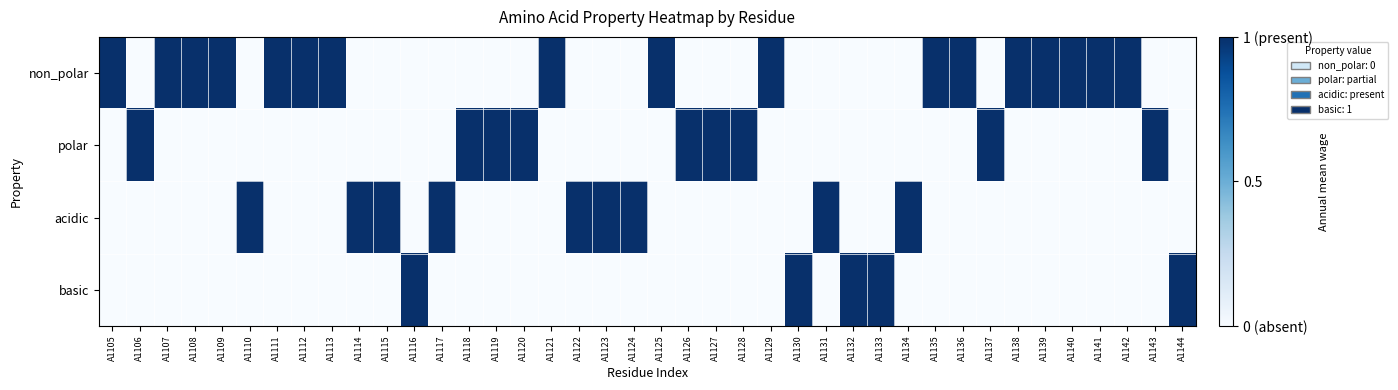

Reading left to right, list all the values displayed in this chart.

non_polar: A1105=1	A1106=0	A1107=1	A1108=1	A1109=1	A1110=0	A1111=1	A1112=1	A1113=1	A1114=0	A1115=0	A1116=0	A1117=0	A1118=0	A1119=0	A1120=0	A1121=1	A1122=0	A1123=0	A1124=0	A1125=1	A1126=0	A1127=0	A1128=0	A1129=1	A1130=0	A1131=0	A1132=0	A1133=0	A1134=0	A1135=1	A1136=1	A1137=0	A1138=1	A1139=1	A1140=1	A1141=1	A1142=1	A1143=0	A1144=0
polar: A1105=0	A1106=1	A1107=0	A1108=0	A1109=0	A1110=0	A1111=0	A1112=0	A1113=0	A1114=0	A1115=0	A1116=0	A1117=0	A1118=1	A1119=1	A1120=1	A1121=0	A1122=0	A1123=0	A1124=0	A1125=0	A1126=1	A1127=1	A1128=1	A1129=0	A1130=0	A1131=0	A1132=0	A1133=0	A1134=0	A1135=0	A1136=0	A1137=1	A1138=0	A1139=0	A1140=0	A1141=0	A1142=0	A1143=1	A1144=0
acidic: A1105=0	A1106=0	A1107=0	A1108=0	A1109=0	A1110=1	A1111=0	A1112=0	A1113=0	A1114=1	A1115=1	A1116=0	A1117=1	A1118=0	A1119=0	A1120=0	A1121=0	A1122=1	A1123=1	A1124=1	A1125=0	A1126=0	A1127=0	A1128=0	A1129=0	A1130=0	A1131=1	A1132=0	A1133=0	A1134=1	A1135=0	A1136=0	A1137=0	A1138=0	A1139=0	A1140=0	A1141=0	A1142=0	A1143=0	A1144=0
basic: A1105=0	A1106=0	A1107=0	A1108=0	A1109=0	A1110=0	A1111=0	A1112=0	A1113=0	A1114=0	A1115=0	A1116=1	A1117=0	A1118=0	A1119=0	A1120=0	A1121=0	A1122=0	A1123=0	A1124=0	A1125=0	A1126=0	A1127=0	A1128=0	A1129=0	A1130=1	A1131=0	A1132=1	A1133=1	A1134=0	A1135=0	A1136=0	A1137=0	A1138=0	A1139=0	A1140=0	A1141=0	A1142=0	A1143=0	A1144=1